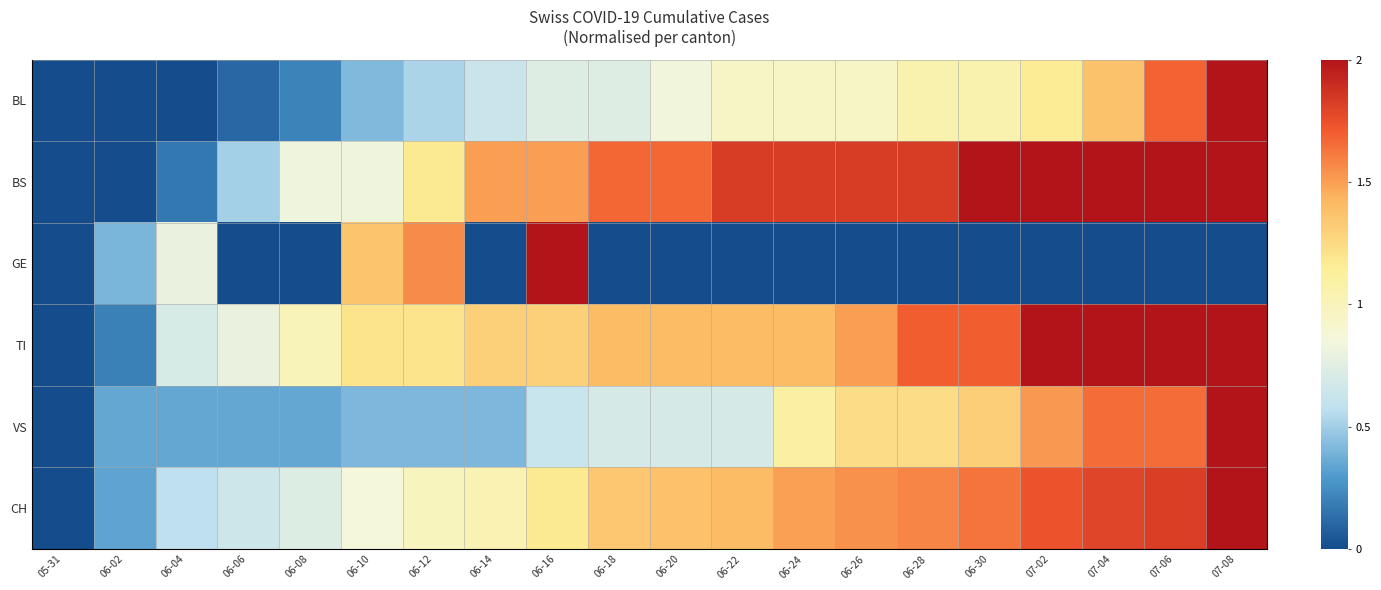

What is the total value across all series at 06-20?

6.0